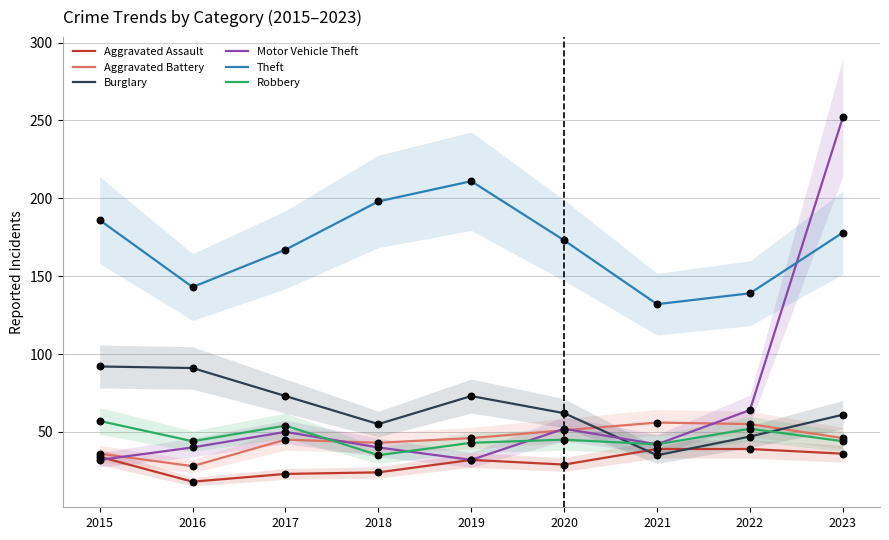

Is the value of Motor Vehicle Theft at 2023 greater than the value of Burglary at 2017?

Yes